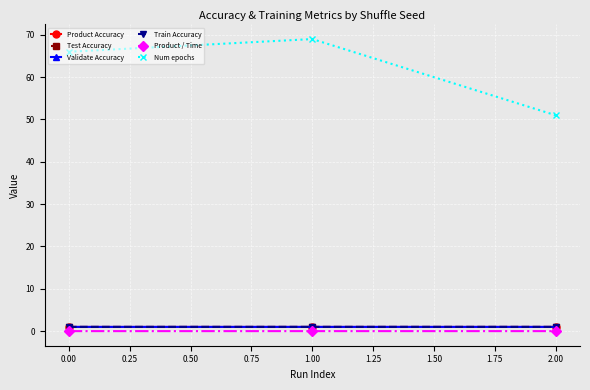

Does the chart have visible grid lines?

Yes